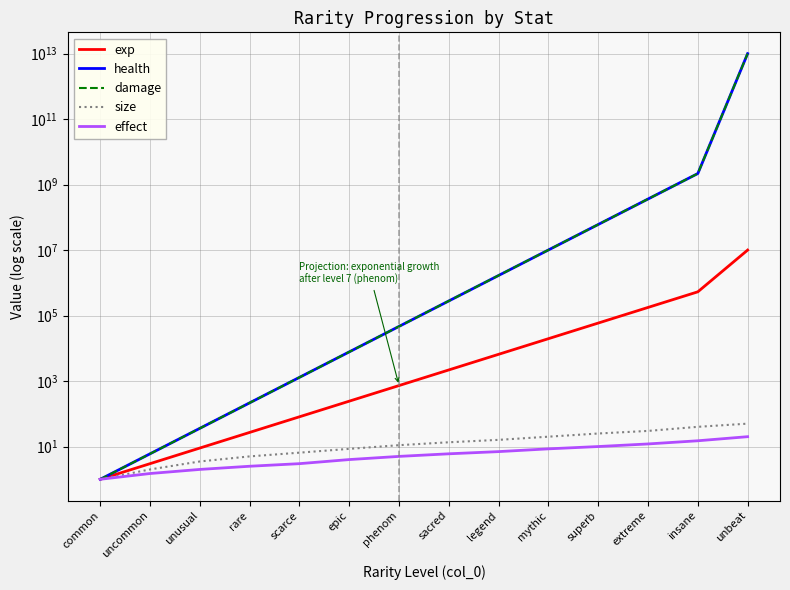

True or false: health and damage cross at least once.

False